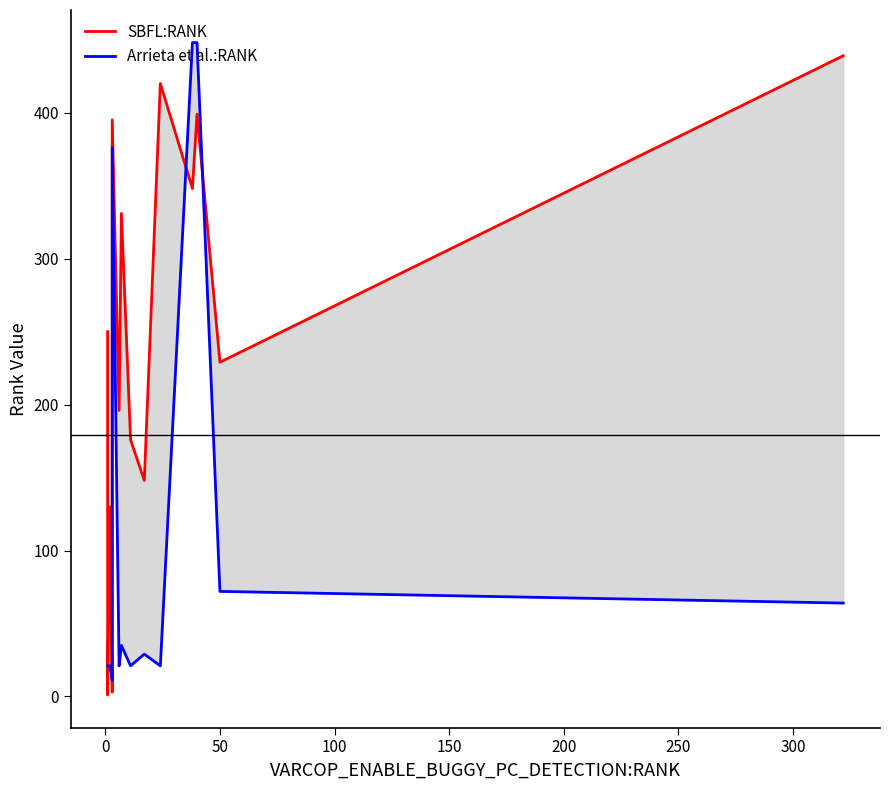

Does the chart have visible grid lines?

No